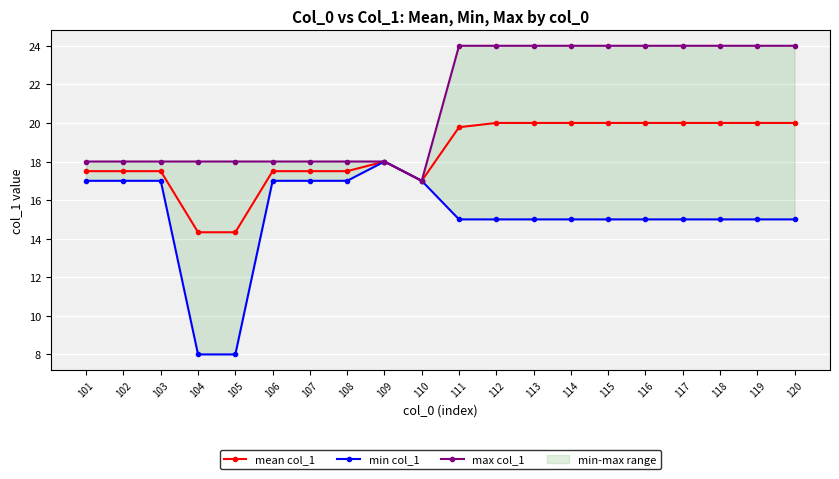

Rank the series at 104 from lowest to highest value.

min col_1, mean col_1, max col_1